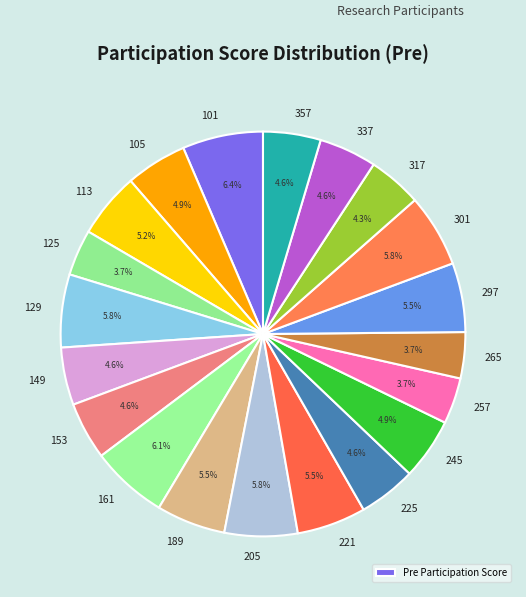

Count the number of slices in the pie.

20